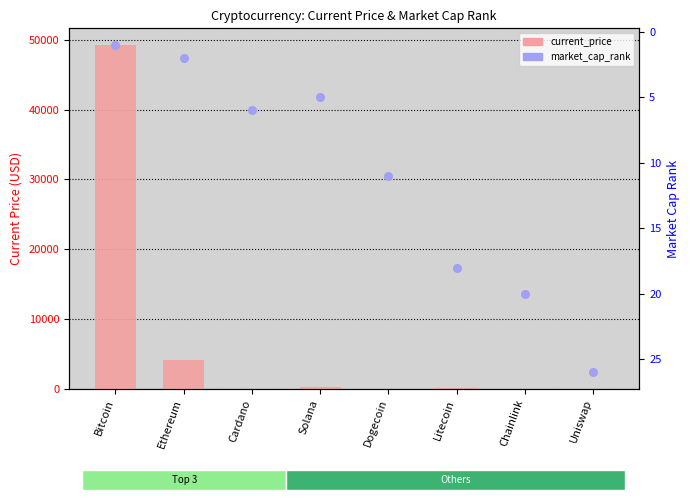

Which series has the largest total across all categories?

current_price